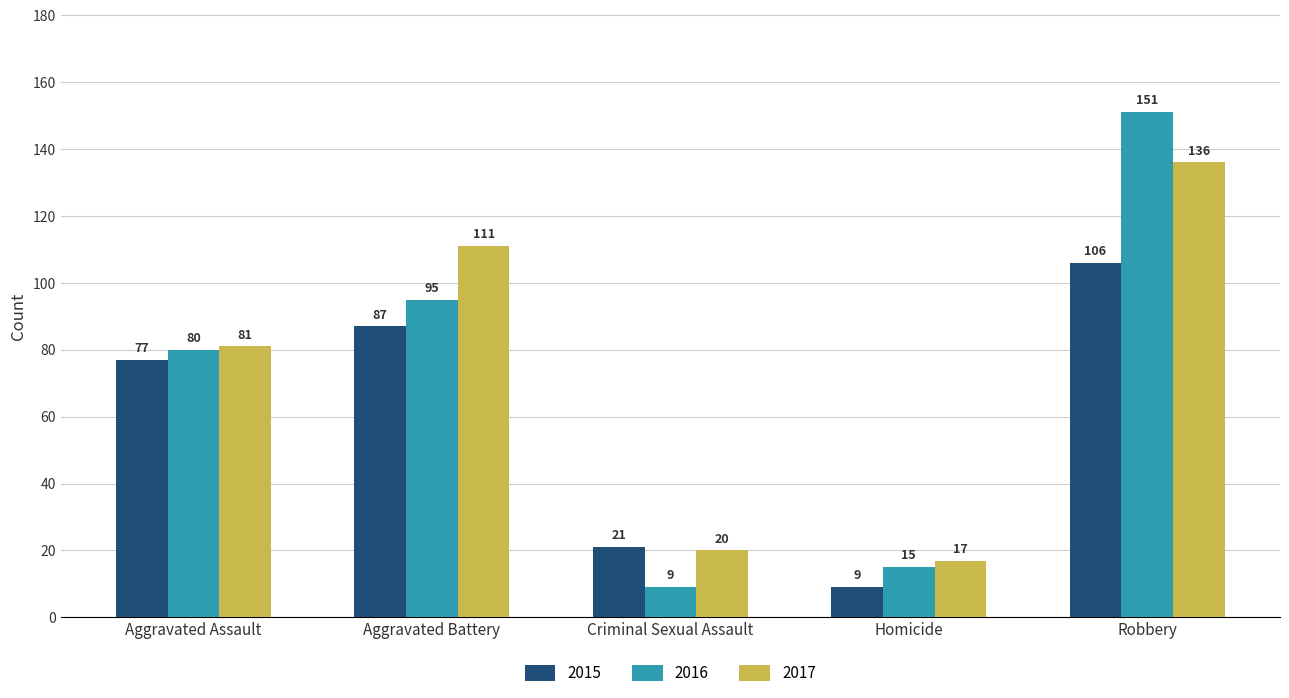

How many distinct data groups are displayed?

3